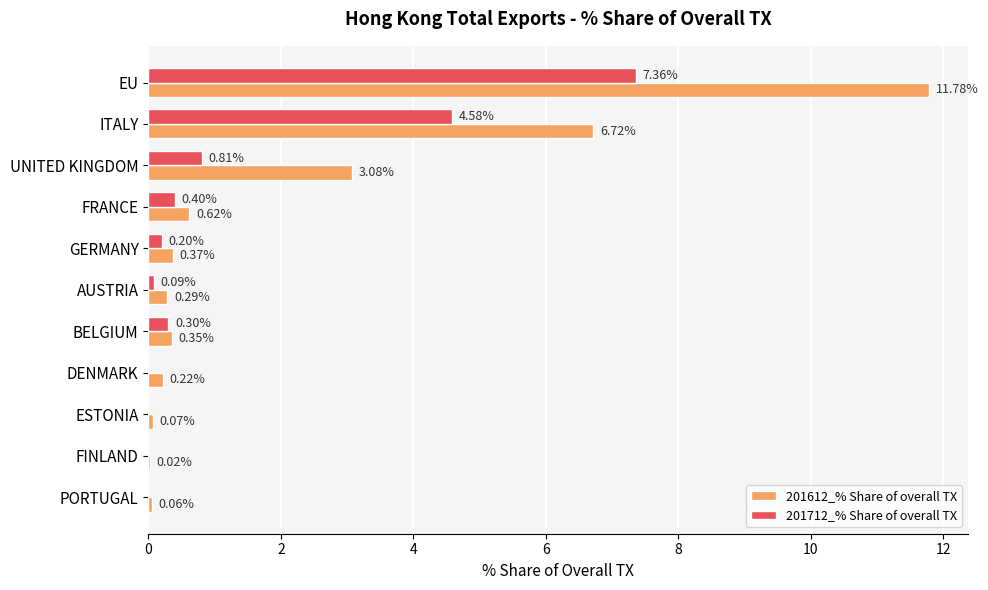

Count the number of categories in the chart.

11